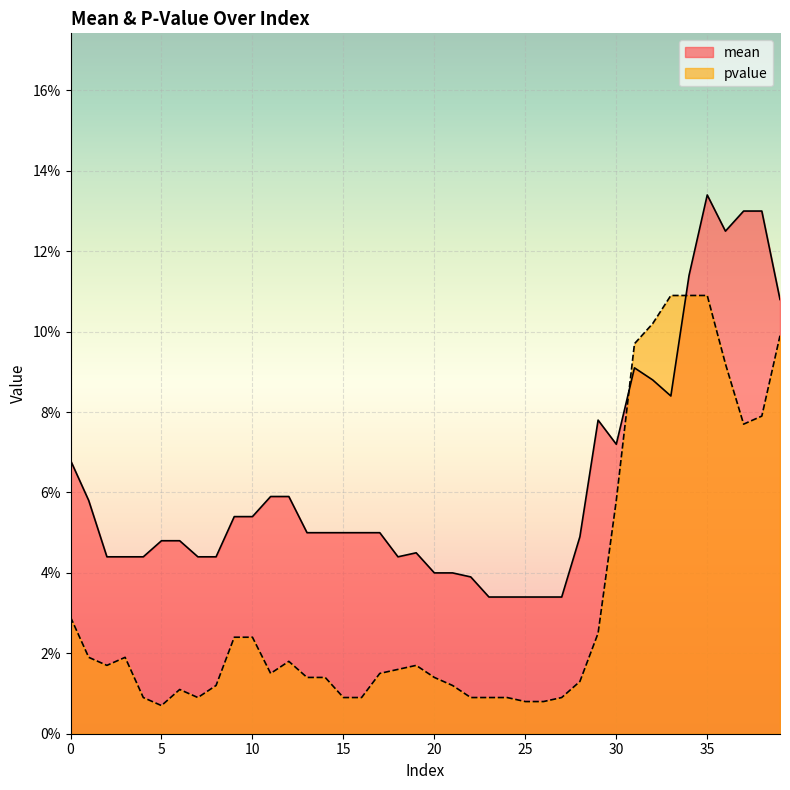

Which series has the largest total across all categories?

mean